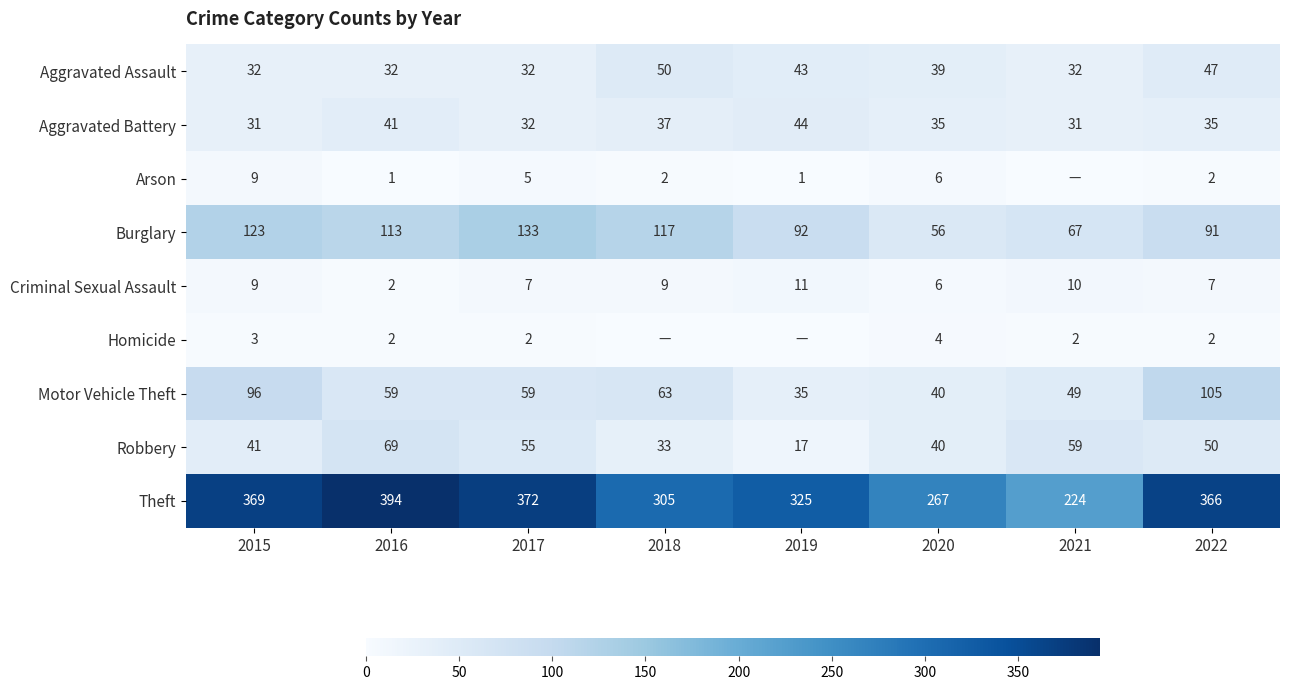

How many distinct data groups are displayed?

9